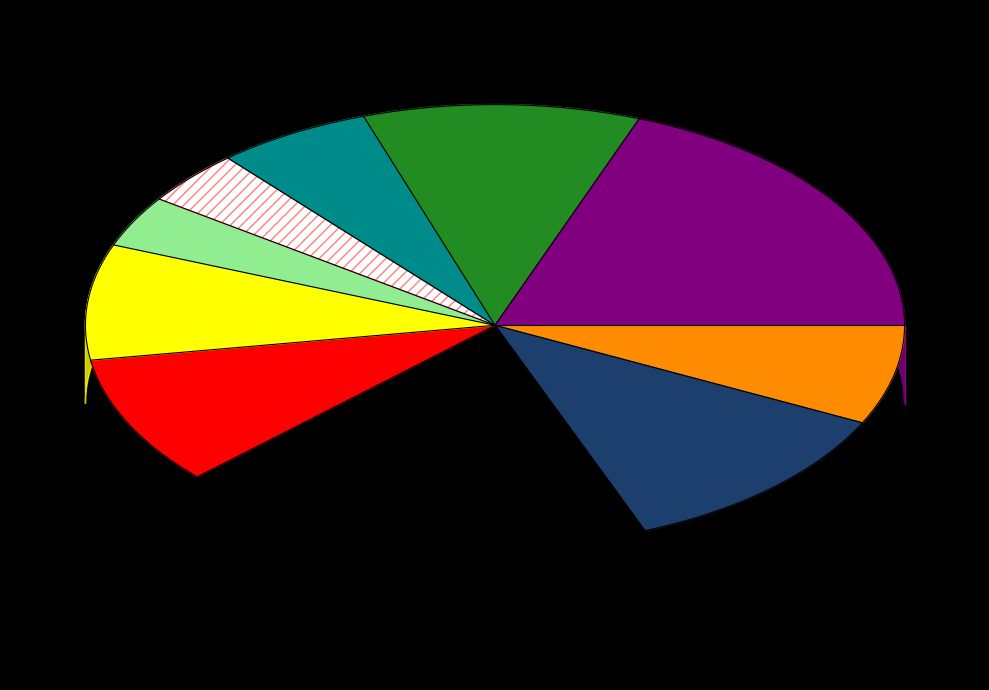

To the nearest percent, what is the combined percentage of Act Wind Speed km/u and Avg Dewpoint temperature?

17%